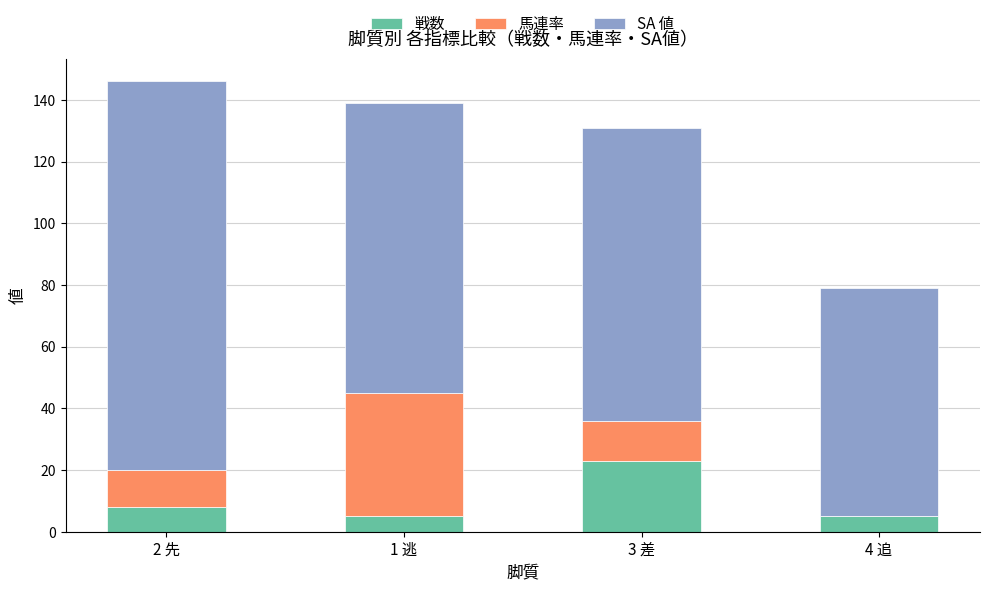

What is the maximum value for 戦数?

23